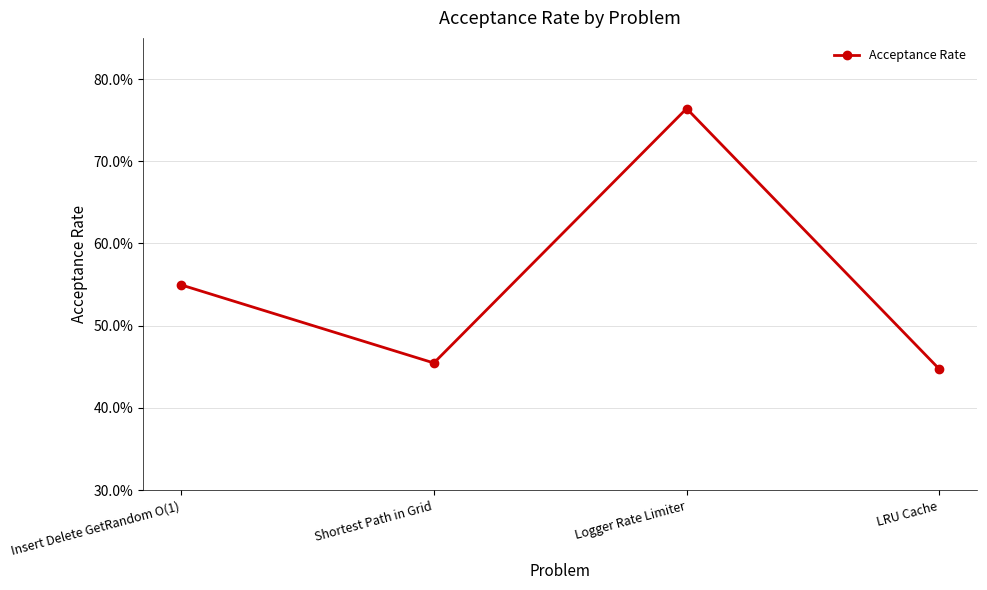

What is the average value?

0.6